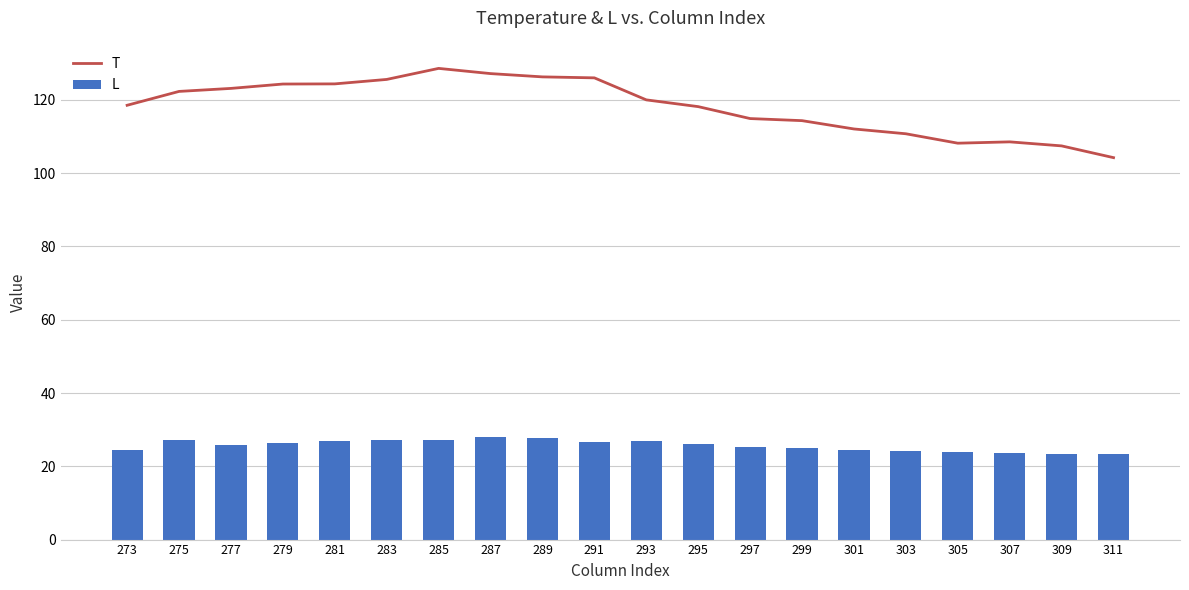

List the labels in order of L value, smallest first.

311, 309, 307, 305, 303, 273, 301, 299, 297, 277, 295, 279, 291, 281, 293, 285, 283, 275, 289, 287